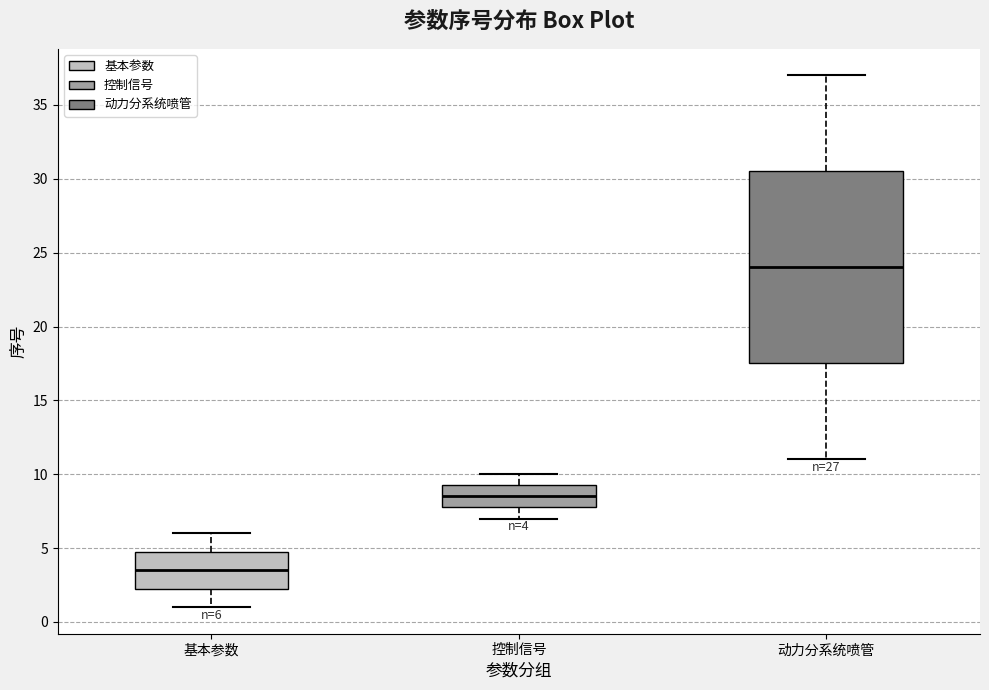

Comparing the boxes themselves (not the whiskers), which one is the tallest?

动力分系统喷管